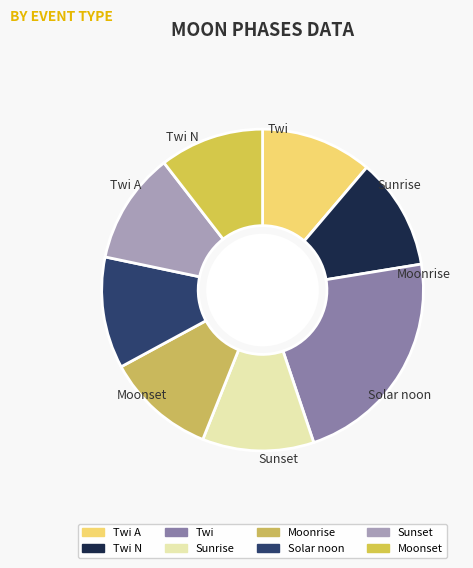

Count the number of slices in the pie.

8